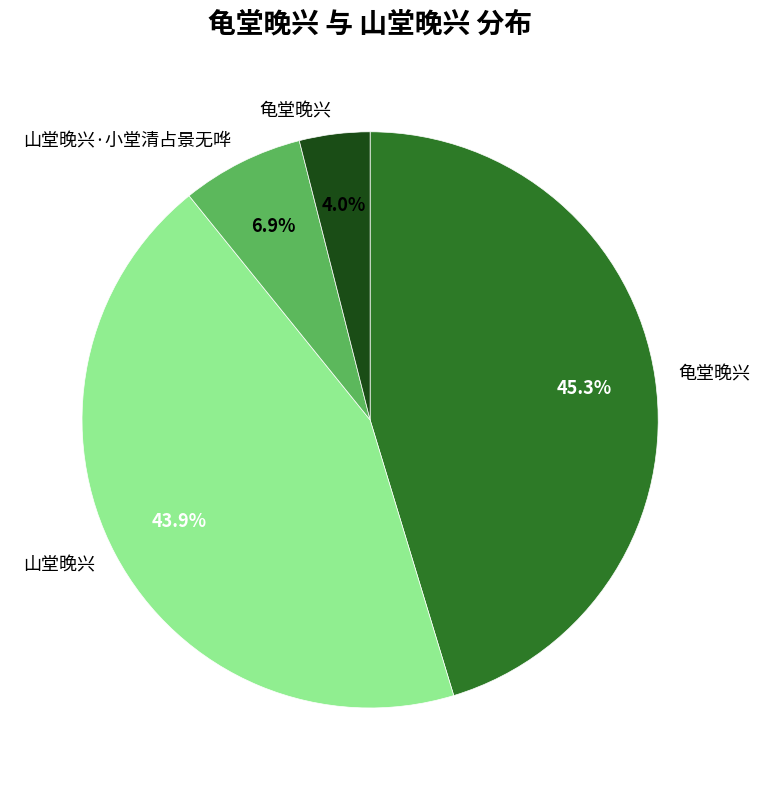

Is there a majority slice in this chart?

No